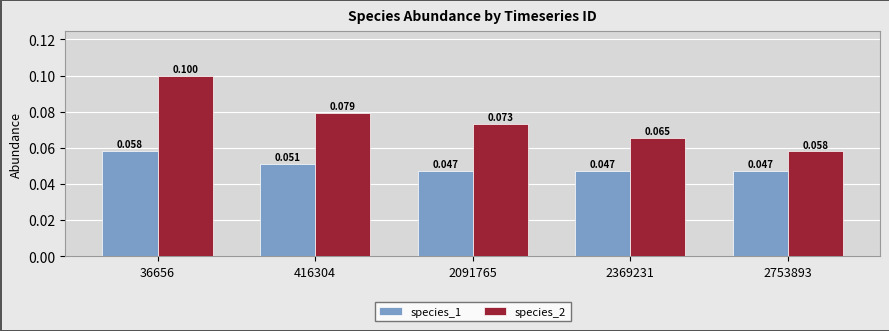

List the series in order of their overall mean, lowest first.

species_1, species_2